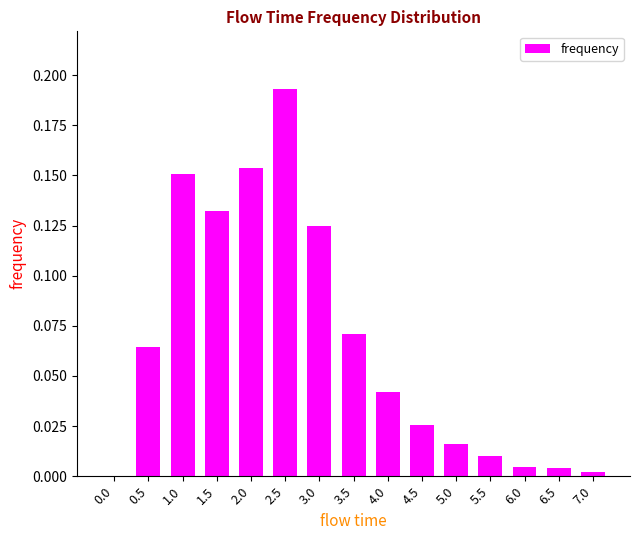

Are the bars horizontal?

No